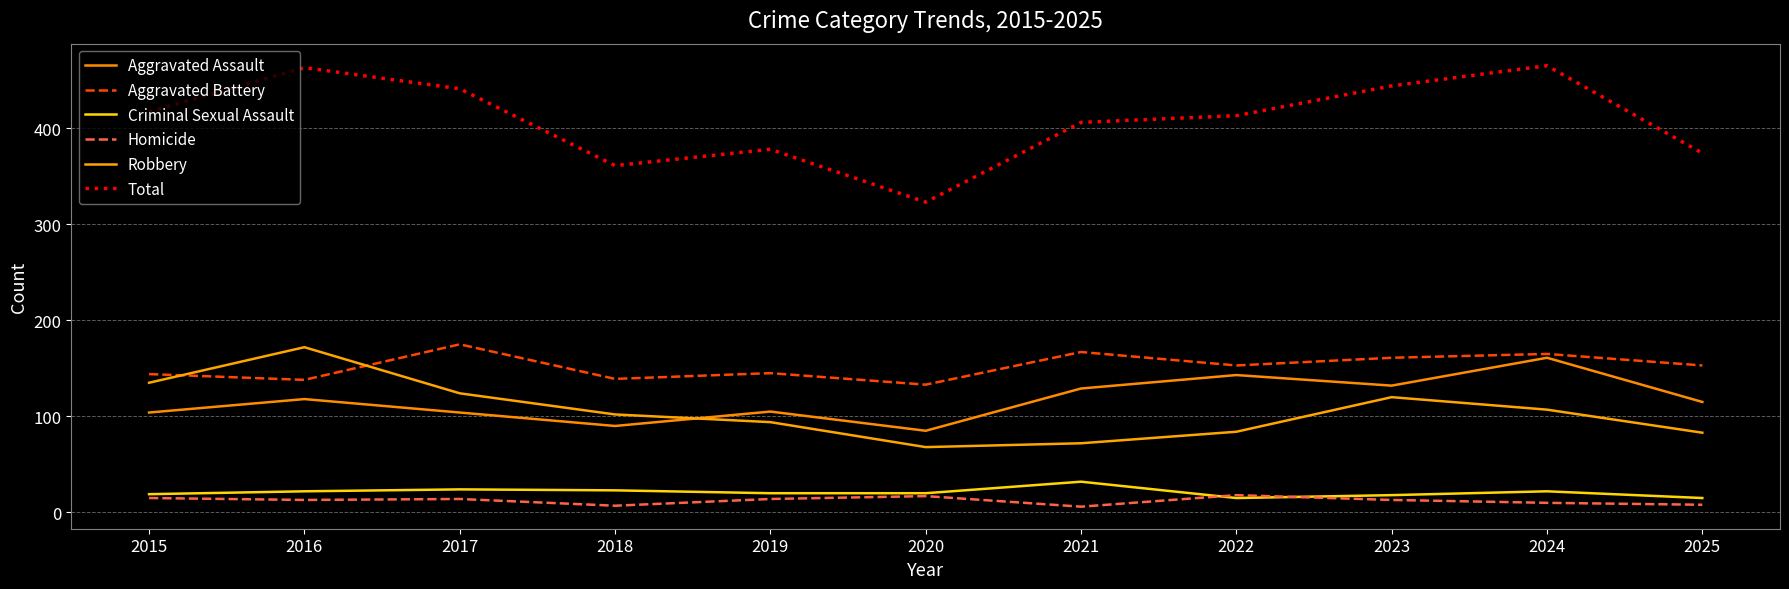

How many lines are shown in the chart?

6